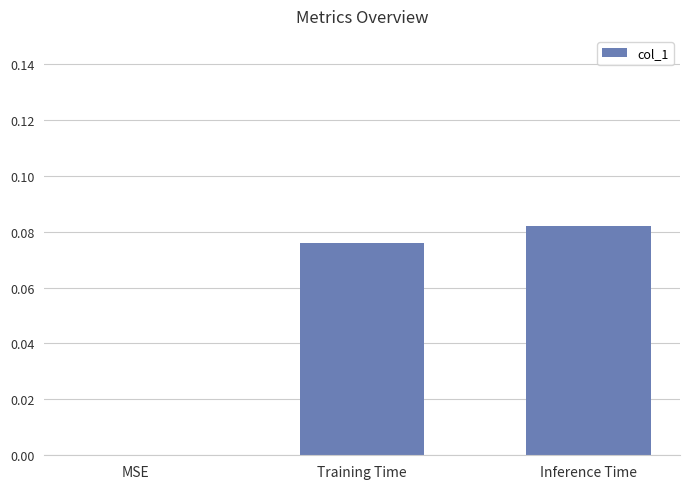

The value at Inference Time is 0.0. True or false?

False